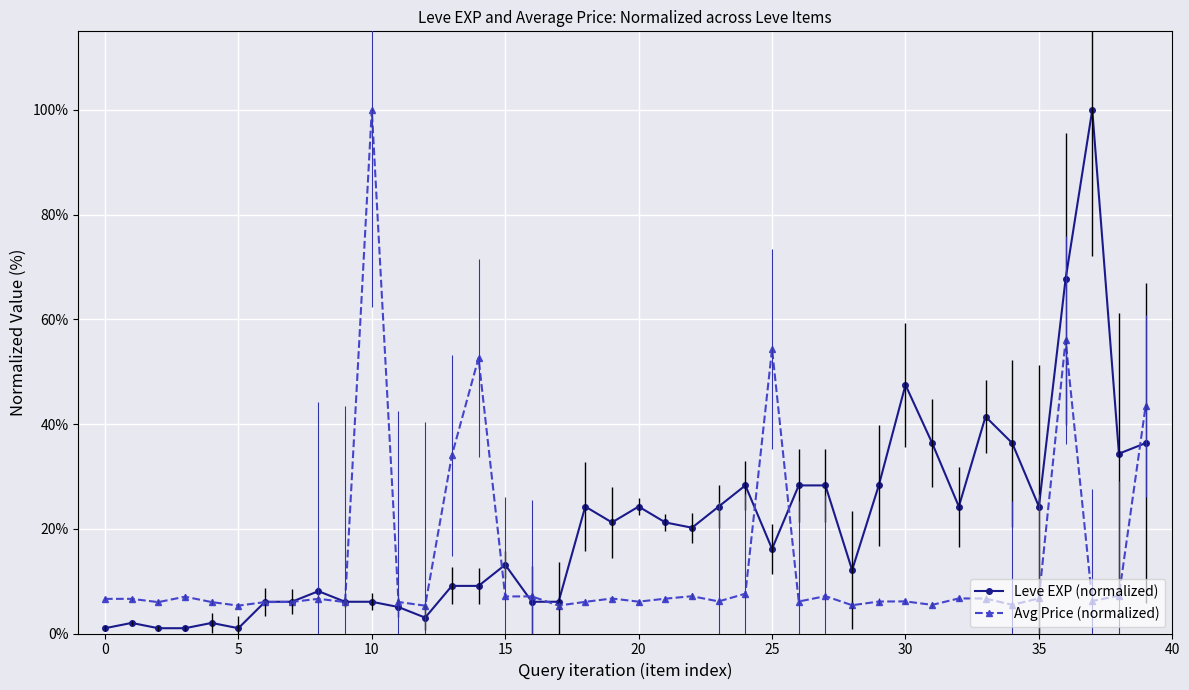

How many distinct data groups are displayed?

2